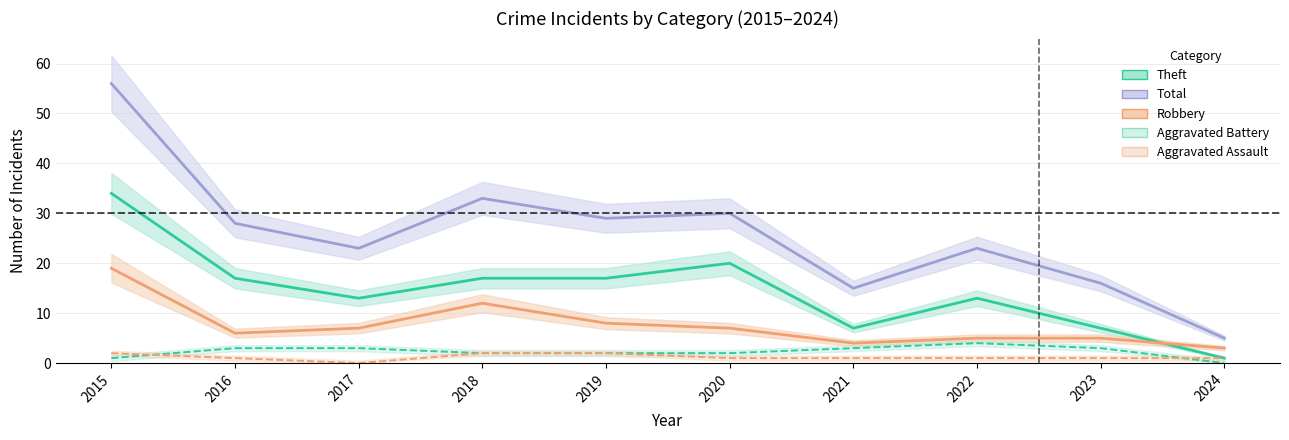

What is the sum of all Theft values?

146